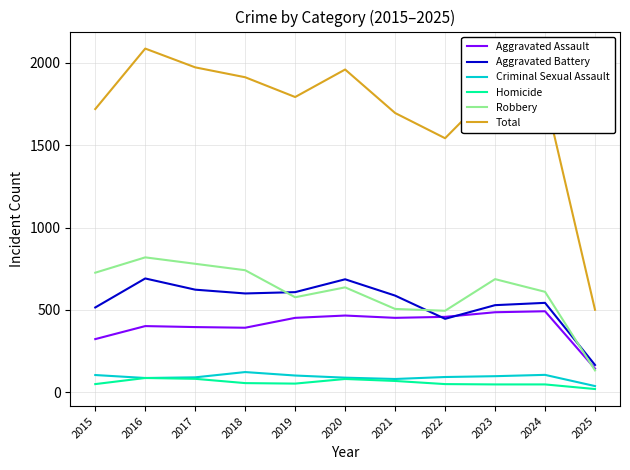

Count the number of data series in this chart.

6